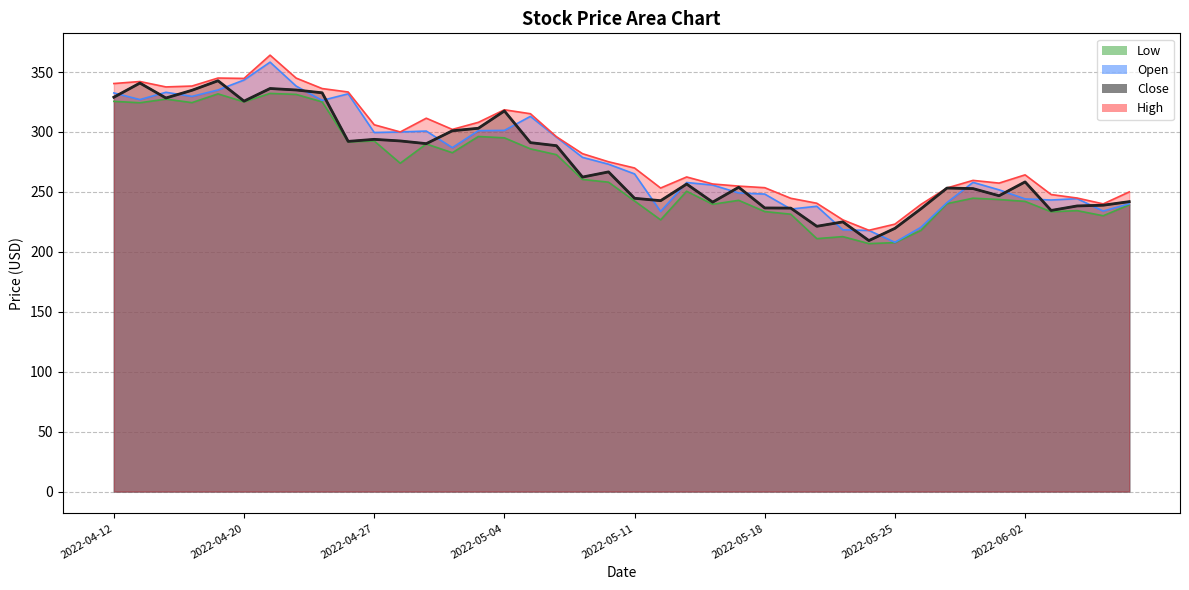

How many lines are shown in the chart?

4